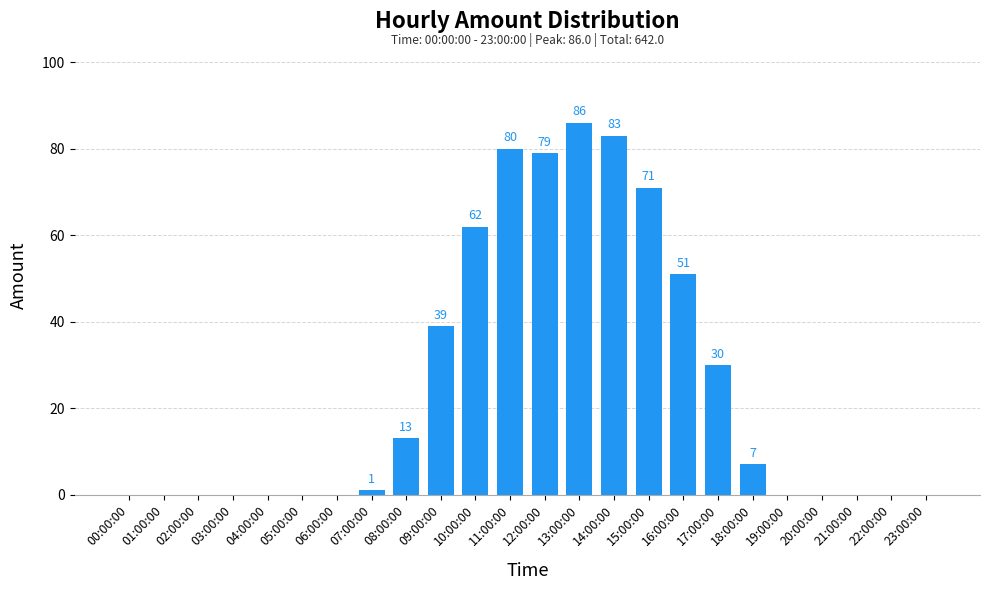

How many series are shown in this chart?

1